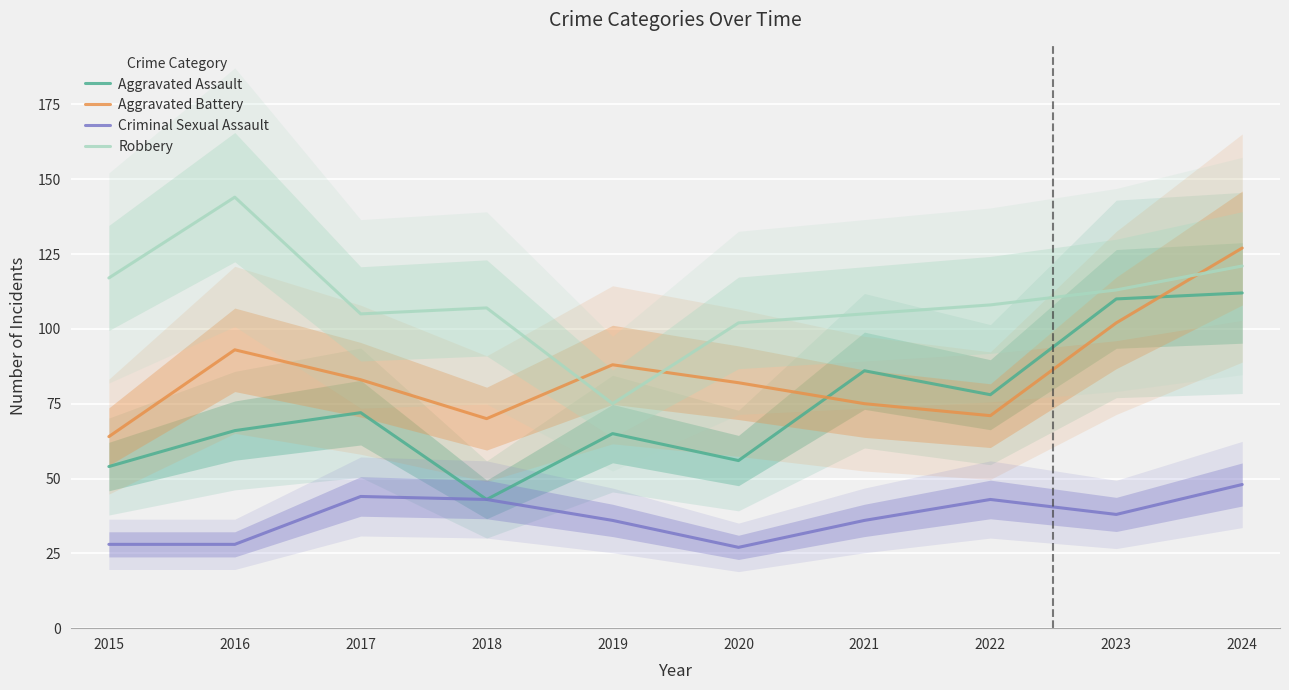

What is the difference between the Aggravated Battery values at 2017 and 2020?

1